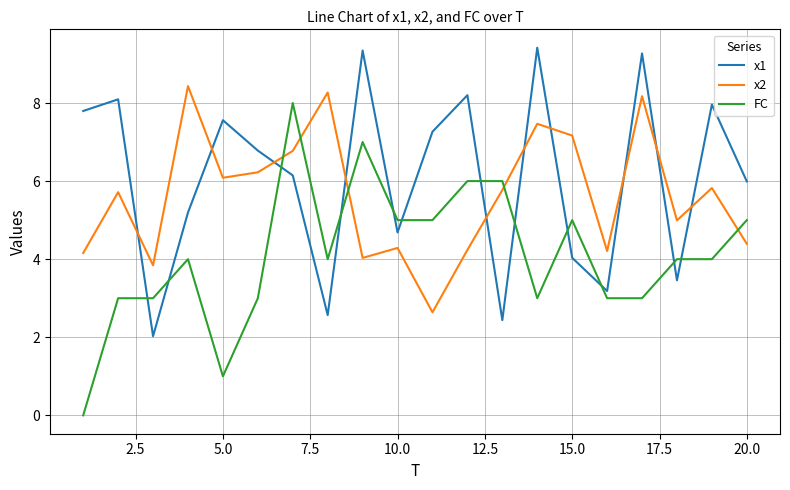

Which series ends up on top after the final intersection of FC and x1?

x1